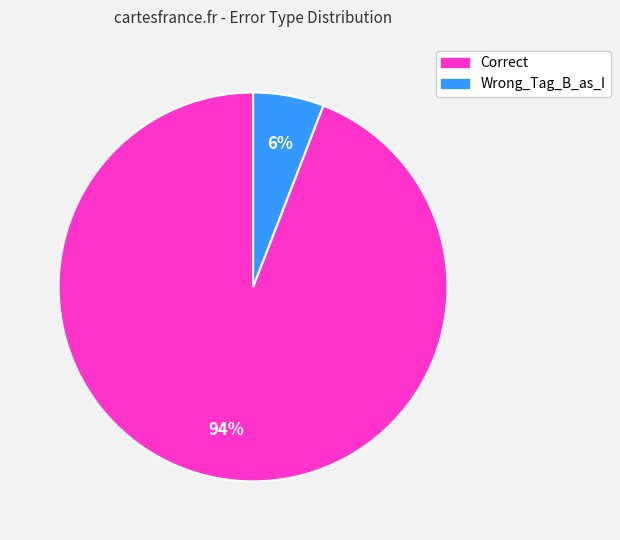

What percentage is the Correct slice, to the nearest percent?

94%